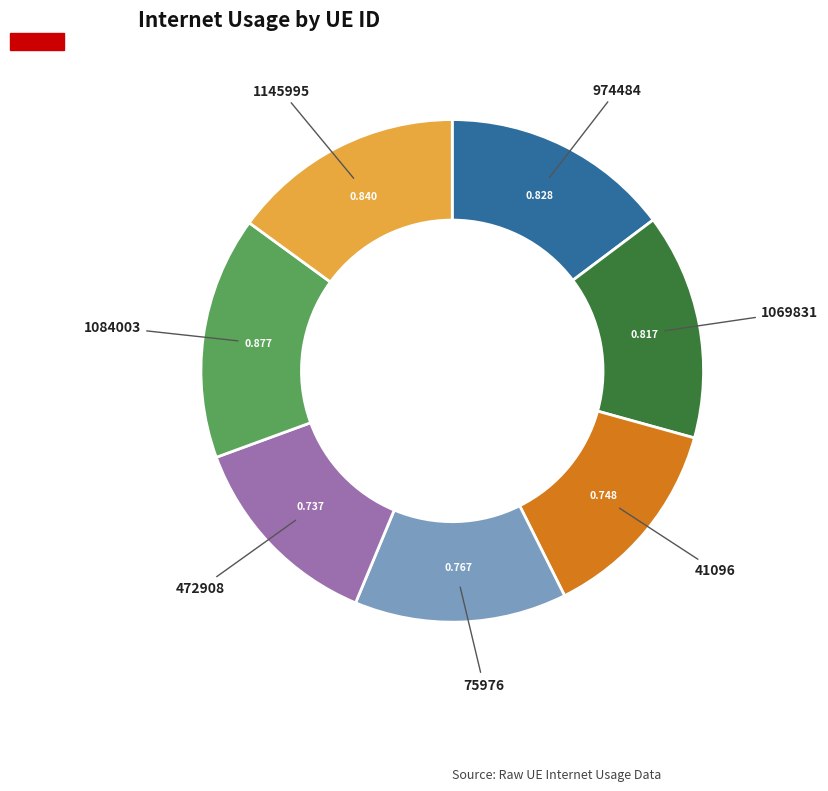

Is there any slice that represents more than half of the pie?

No